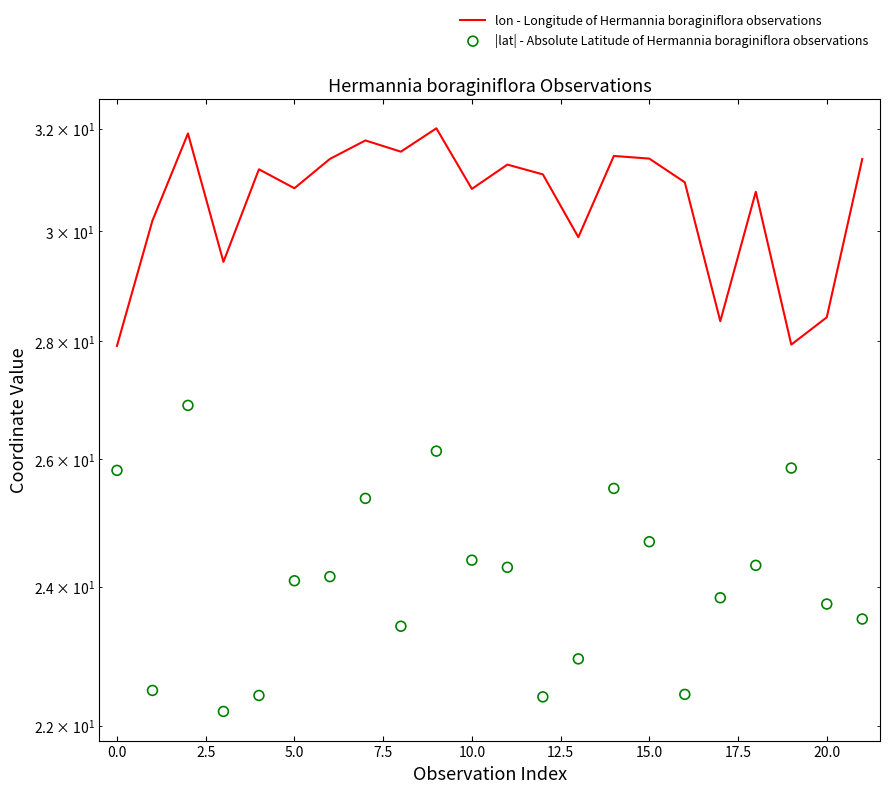

Which series contains the lowest Y value?

|lat| - Absolute Latitude of Hermannia boraginiflora observations